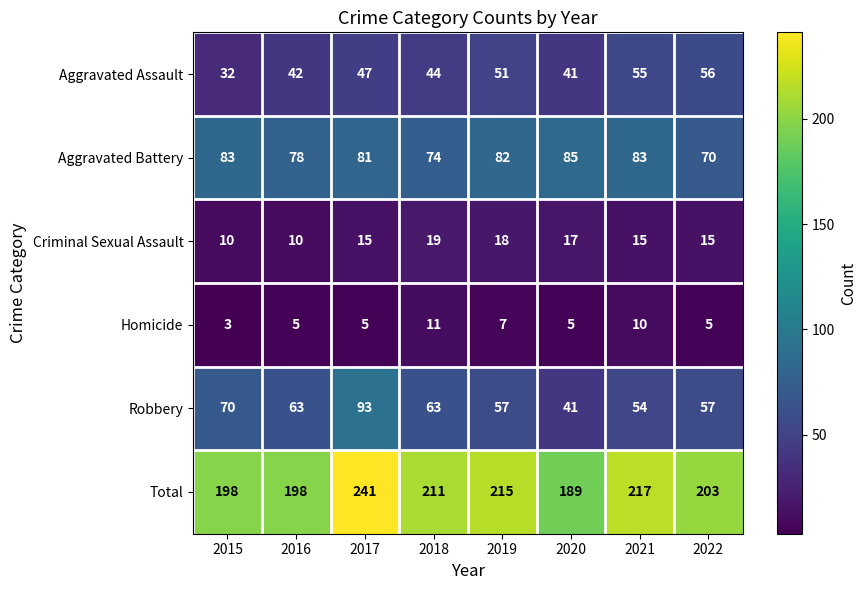

Between 2018 and 2019, which series saw the biggest shift?

Aggravated Battery